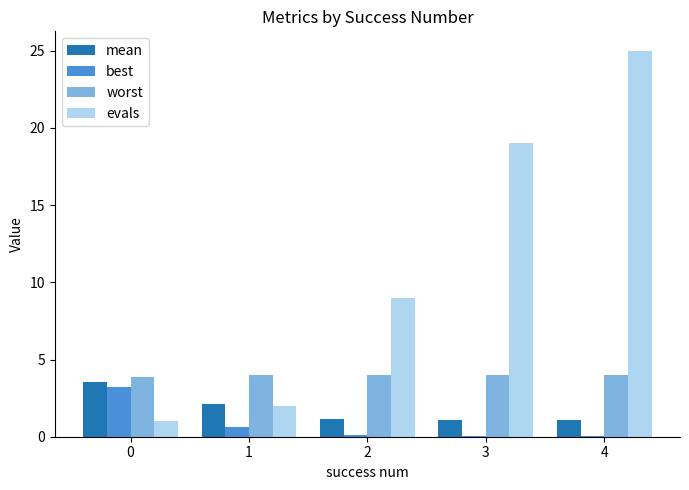

What is the difference between the evals values at 3 and 2?

10.0